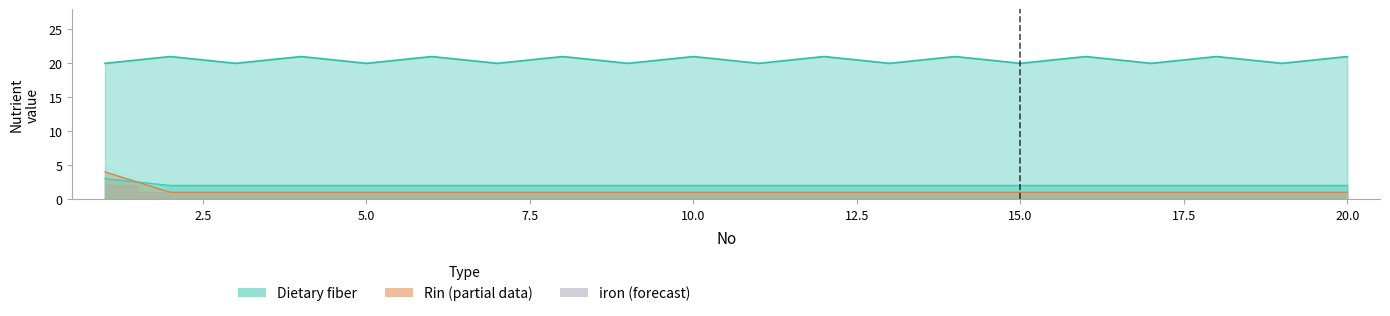

List the labels in order of Dietary fiber value, smallest first.

1, 3, 5, 7, 9, 11, 13, 15, 17, 19, 2, 4, 6, 8, 10, 12, 14, 16, 18, 20